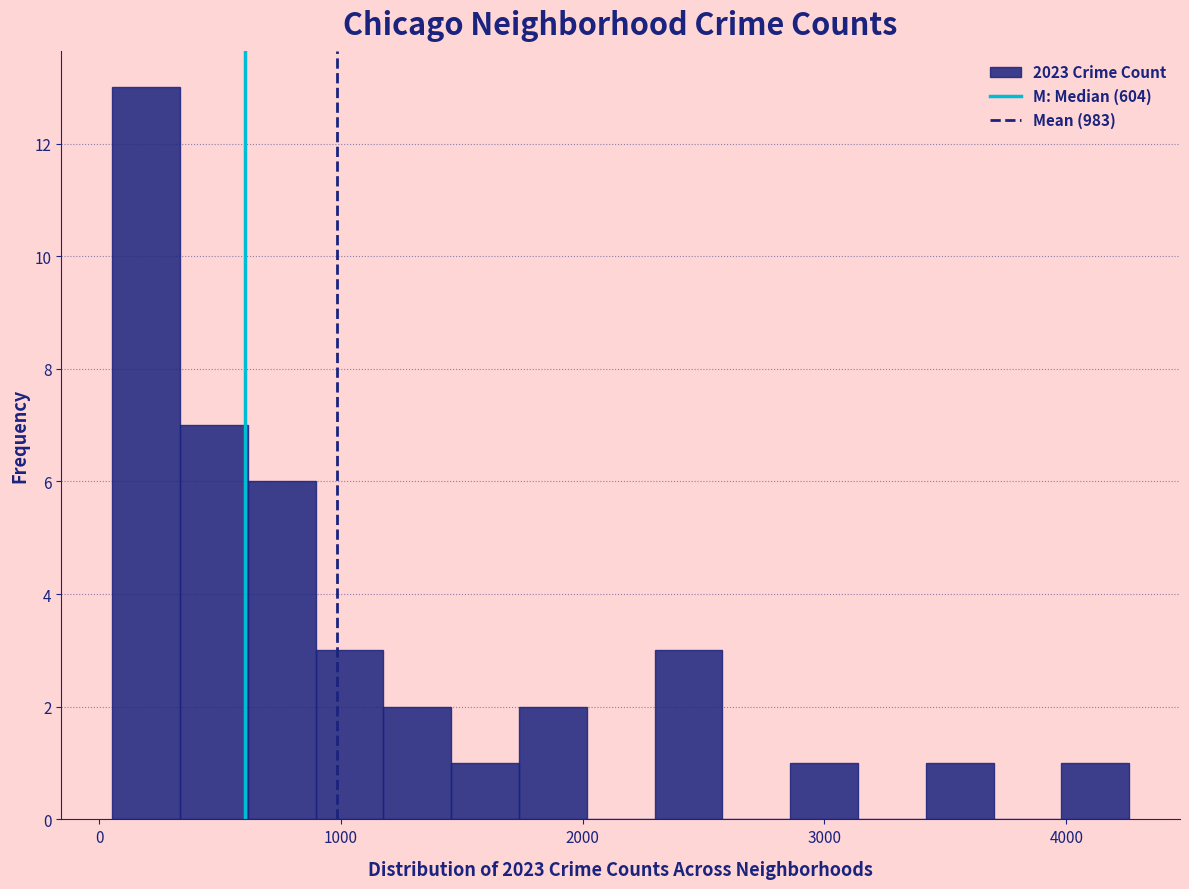

Around what value on the x-axis is the tallest bar? Give the approximate position of its centre, as read against the axis.

200